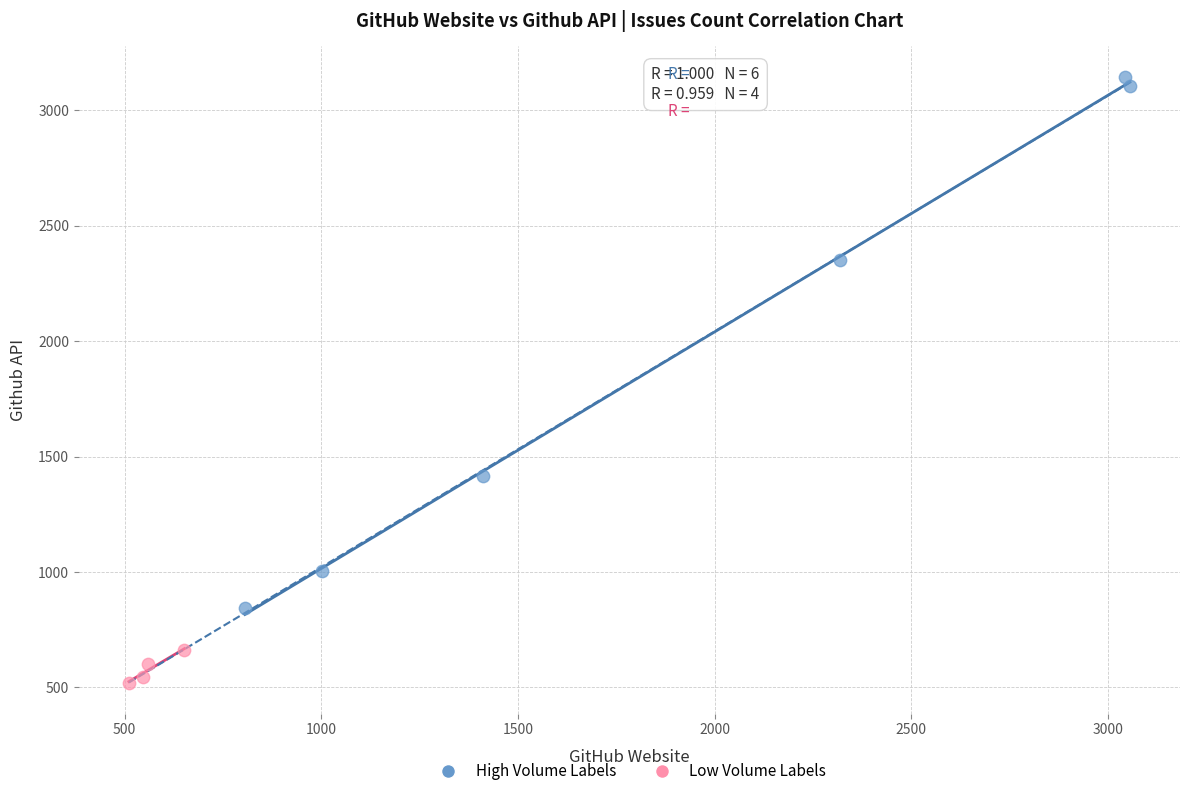

Which series reaches the maximum Y coordinate?

High Volume Labels